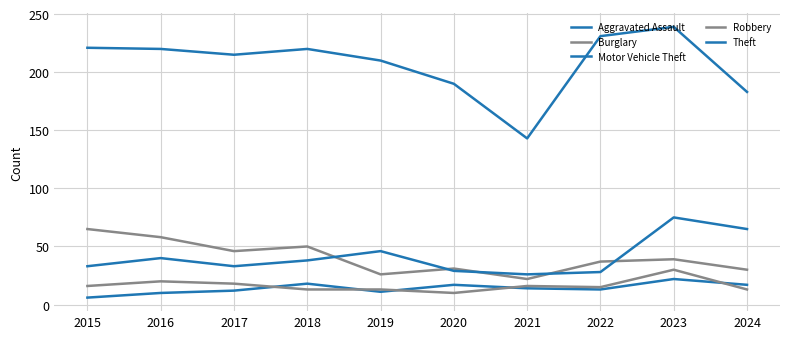

Which has a higher value, 2018 or 2024?

2018